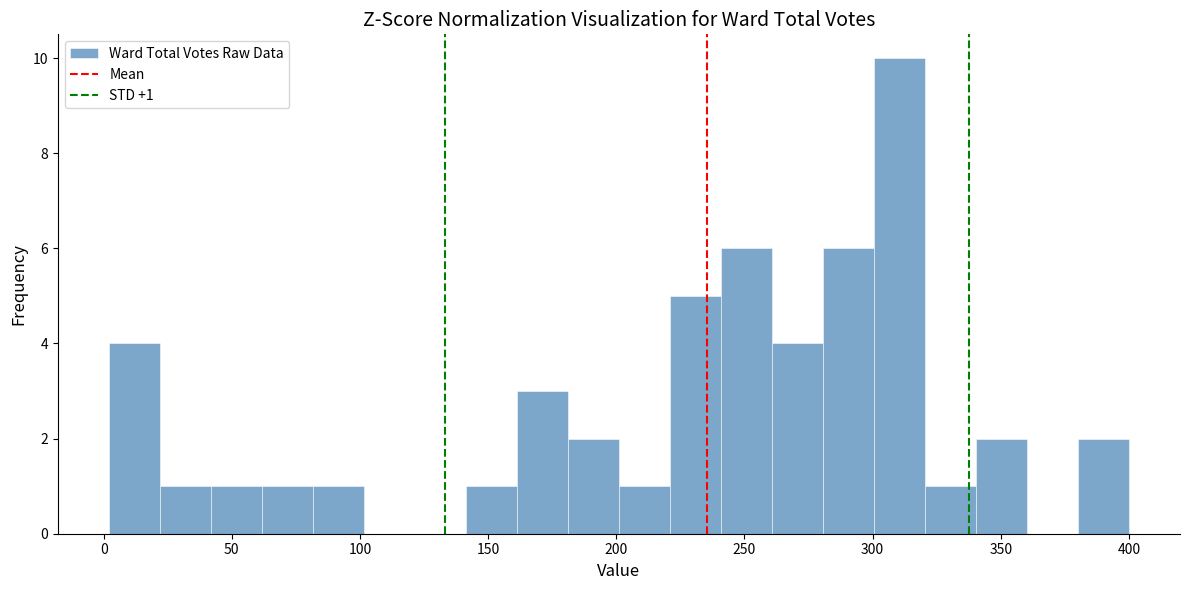

Read against the x-axis, roughly where is the centre of the tallest bar?

310